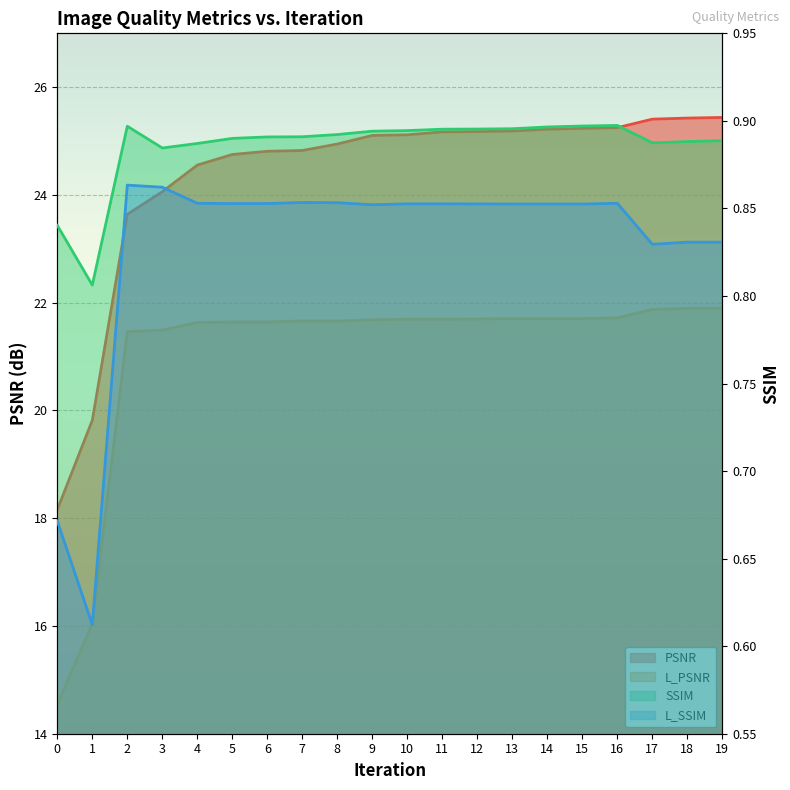

At which category does L_PSNR reach its first local valley?

8